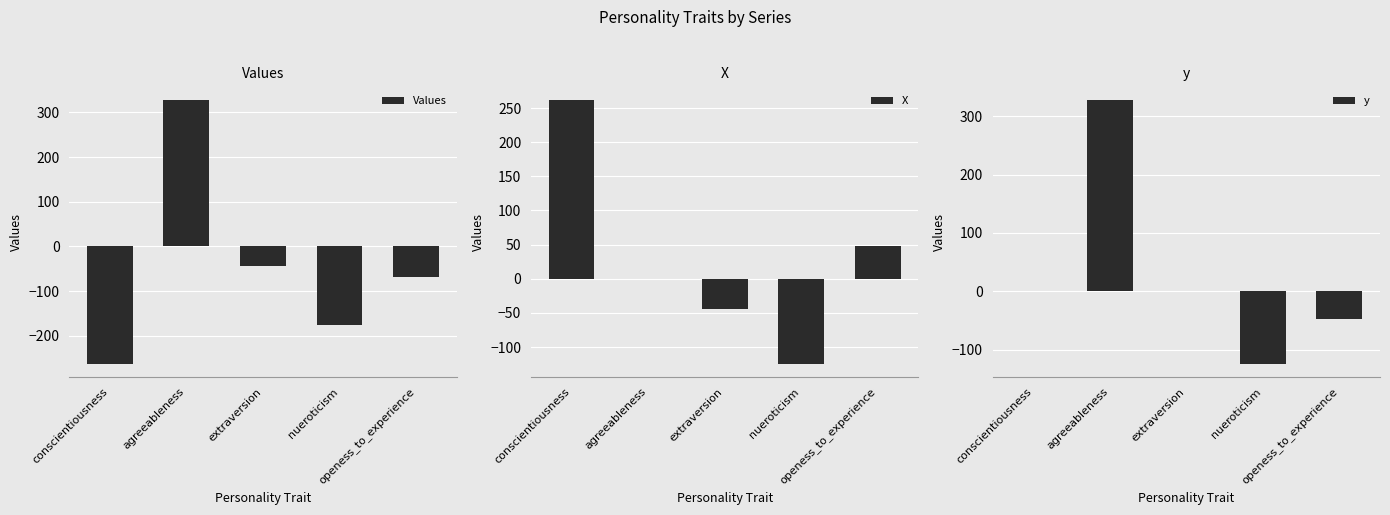

Which series has the largest total across all categories?

y